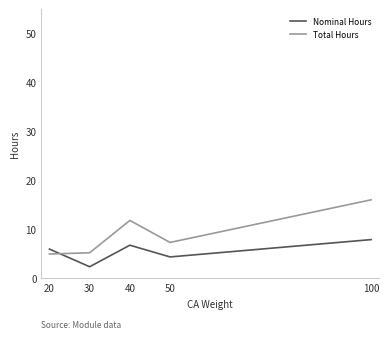

Rank the series by their average value, from highest to lowest.

Total Hours, Nominal Hours